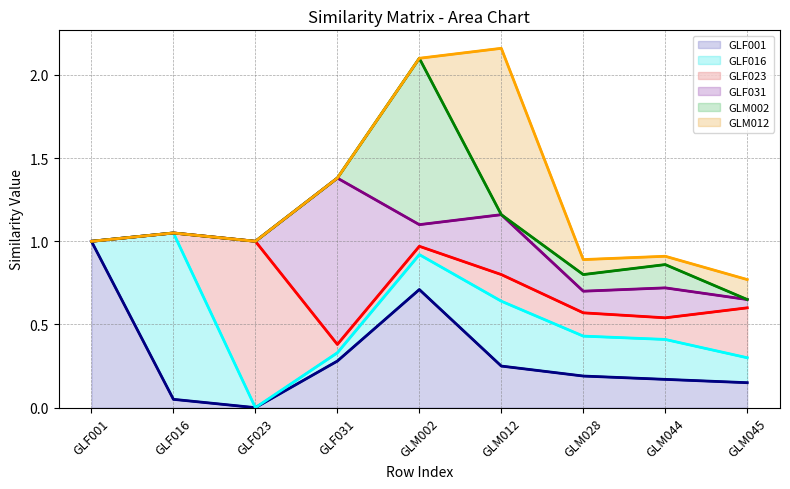

True or false: GLF016_trend and GLM002_trend intersect in this chart.

False